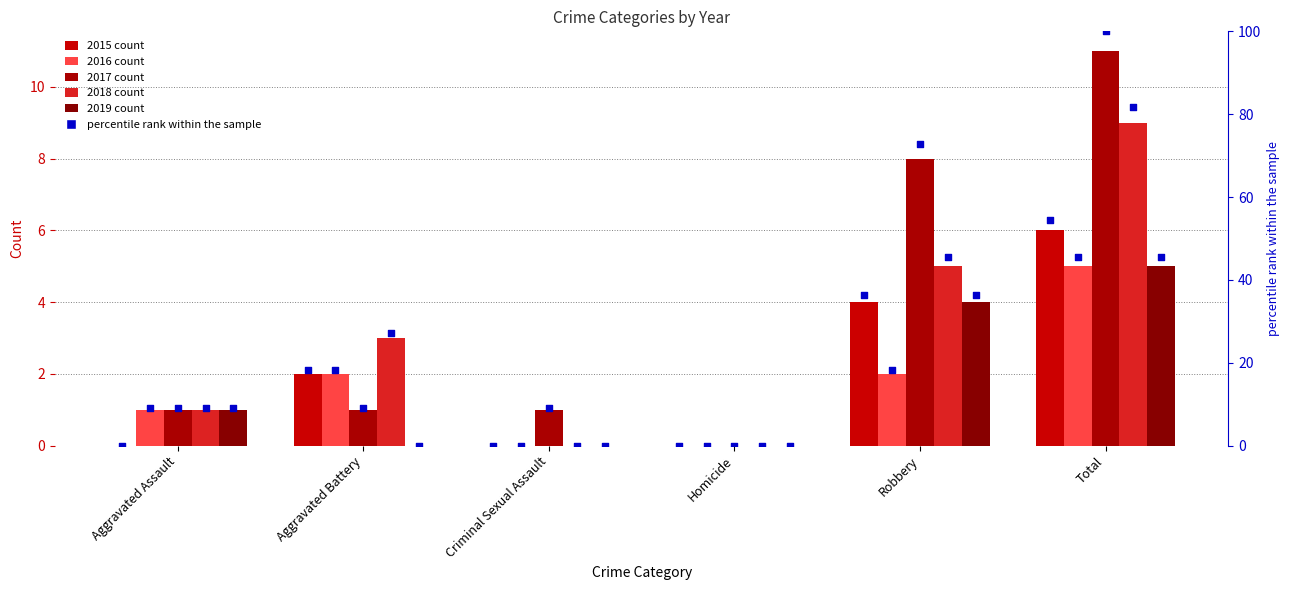

Between Homicide and Total, which is larger?

Total